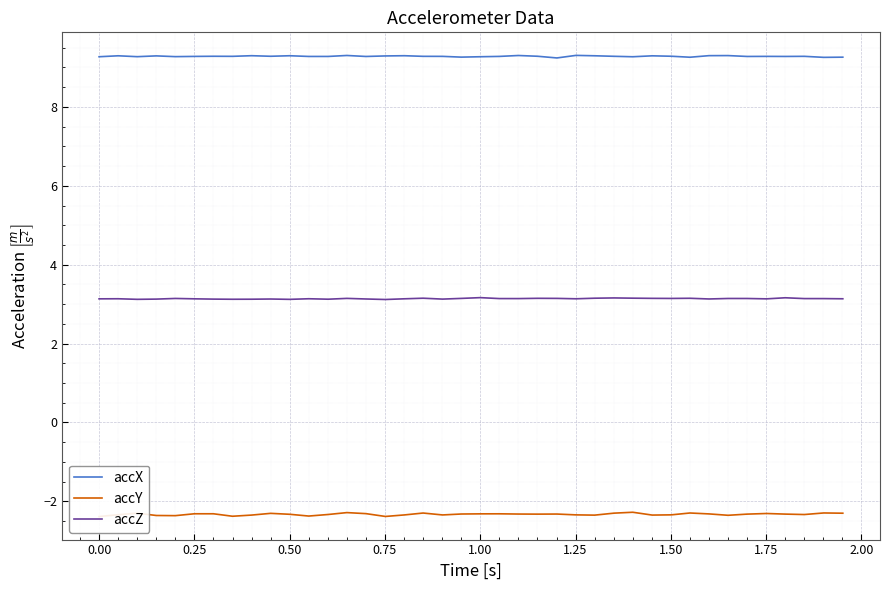

True or false: accX and accZ cross at least once.

False